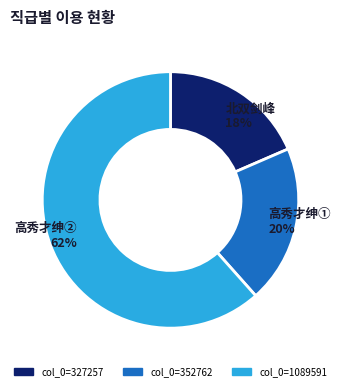

To the nearest percent, what percentage of the pie is col_0=1089591?

62%